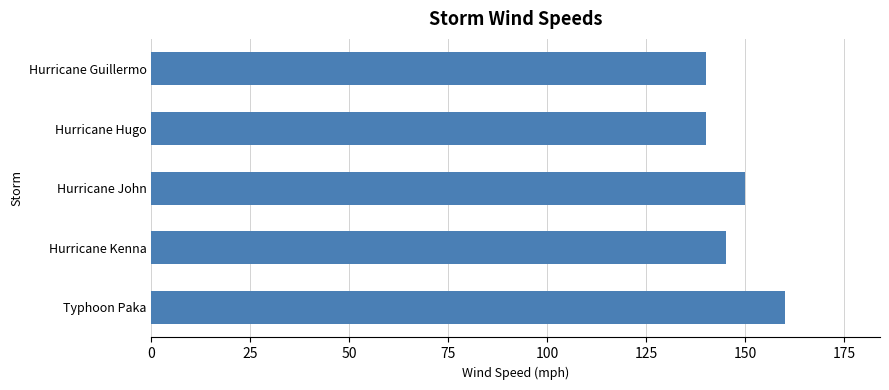

What is the change in value from Typhoon Paka to Hurricane Guillermo?

-20